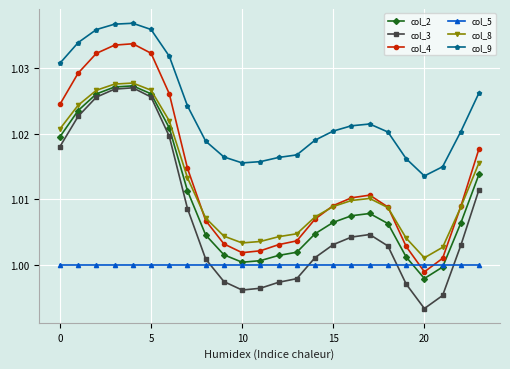

True or false: col_5 and col_9 intersect in this chart.

False